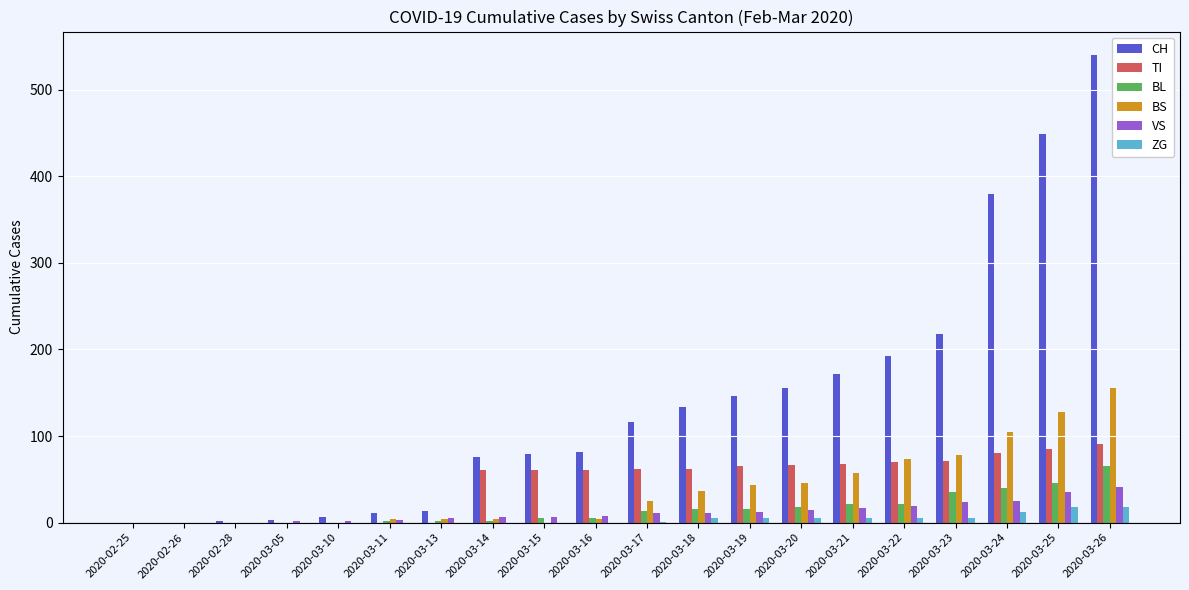

Which category has the highest value across all series?

2020-03-26